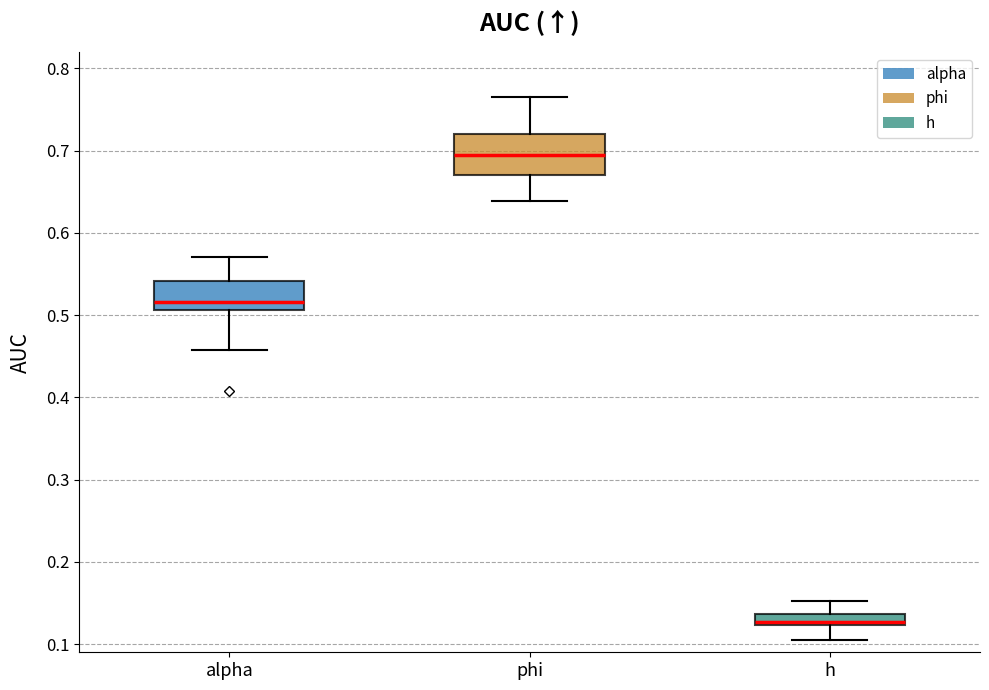

Which box is the tallest, from its lower edge to its upper edge?

phi